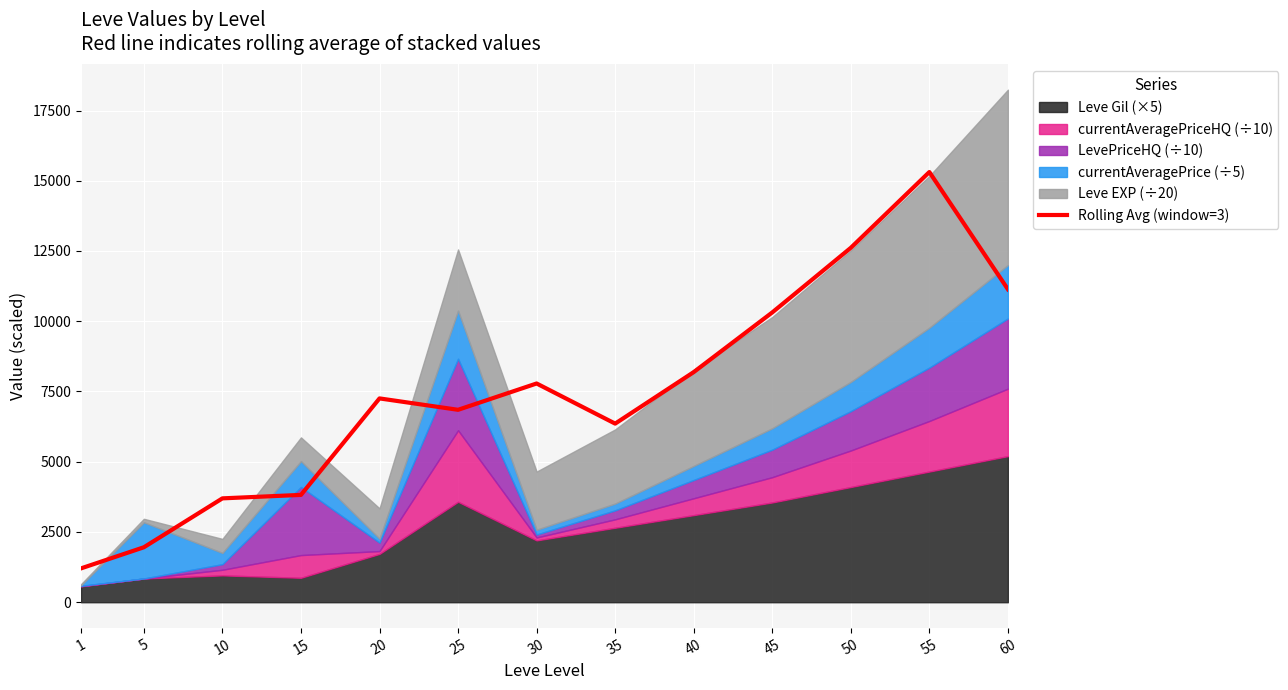

Rank the categories by value from highest to lowest.

55, 50, 60, 45, 40, 30, 20, 25, 35, 15, 10, 5, 1